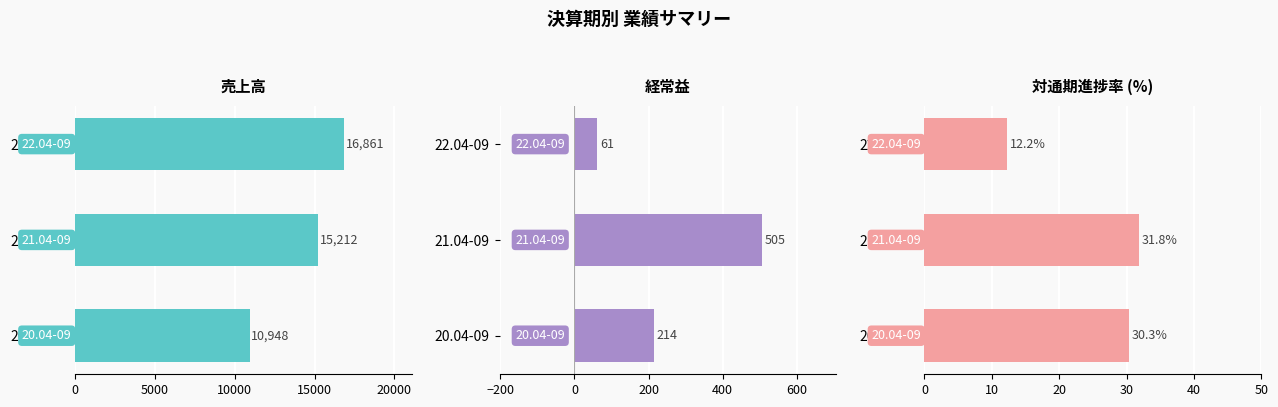

Rank the series by their maximum value, from lowest to highest.

対通期進捗率, 経常益, 売上高